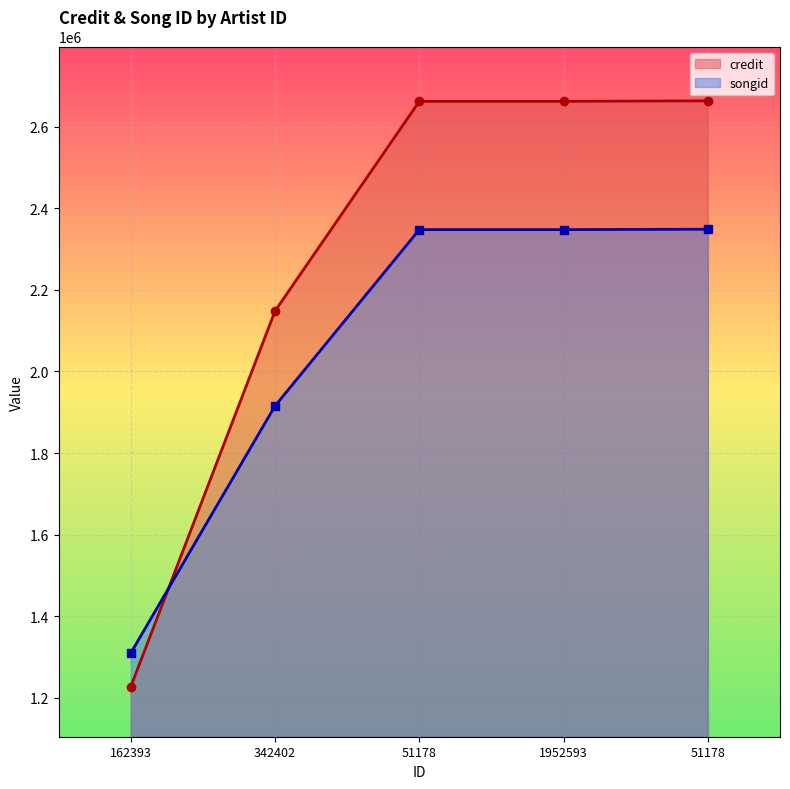

Which series has the widest spread of values?

credit